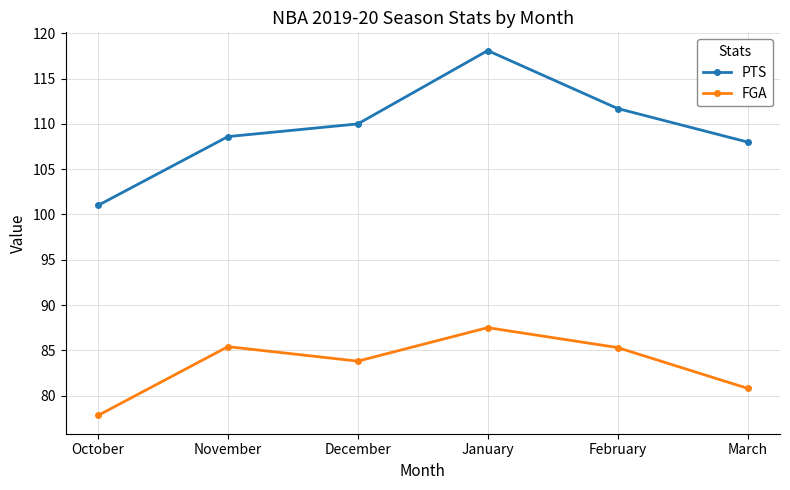

What are all the series names shown in the legend?

PTS, FGA